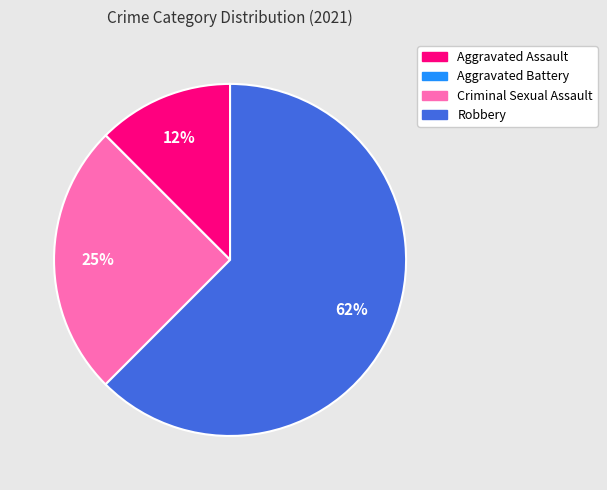

Approximately how many times larger is the value at Aggravated Assault compared to Criminal Sexual Assault?

0.5